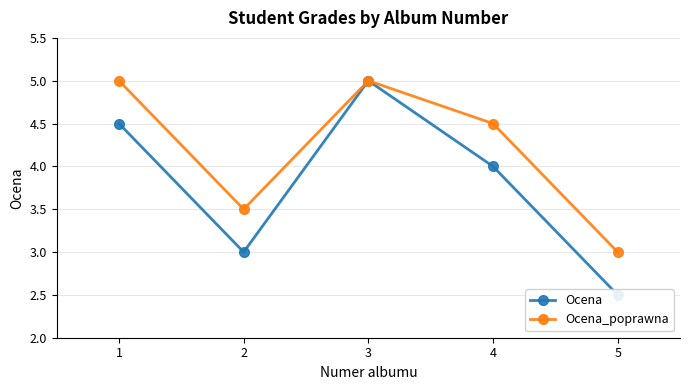

Where is the first local minimum for Ocena_poprawna?

2